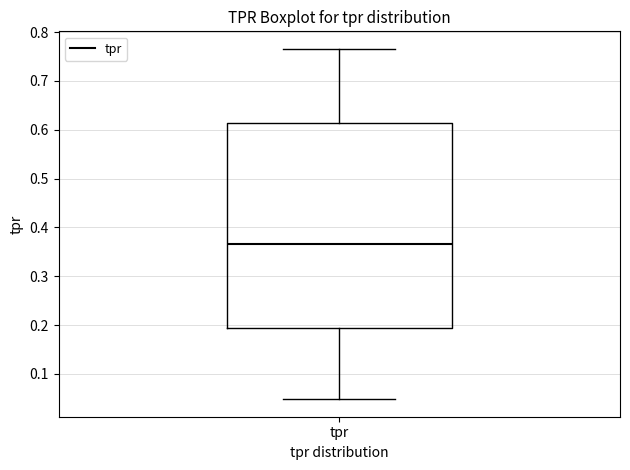

Transcribe this box plot: give where the median line is, the range the box spans, and where the two whiskers end, as read against the y-axis. The values are not printed on the chart, so give them approximately, as read against the axis.

median 0.37, box 0.19 to 0.61, whiskers 0.05 to 0.77